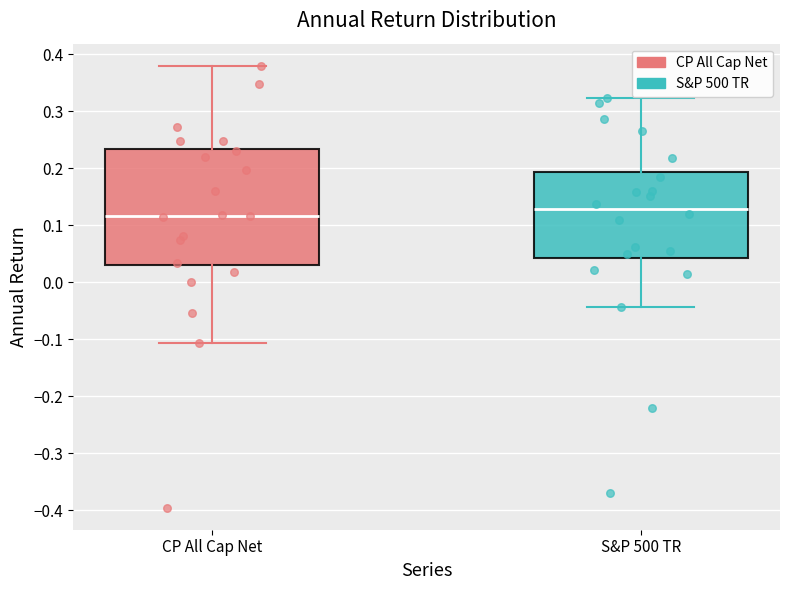

Which box's median line is the highest?

S&P 500 TR